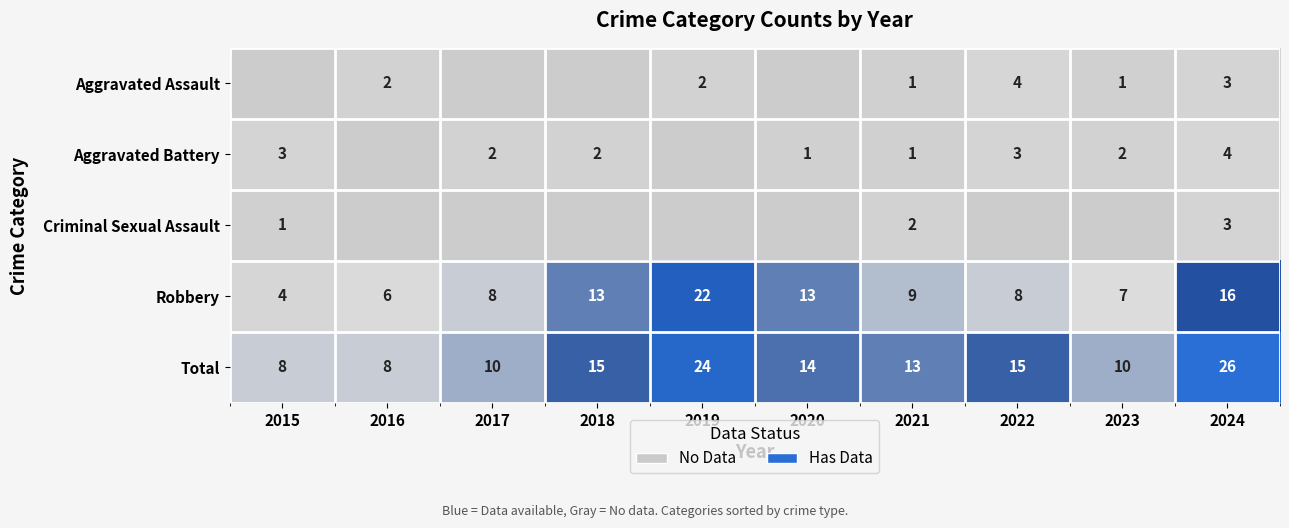

How many data points in Robbery are less than 9?

5